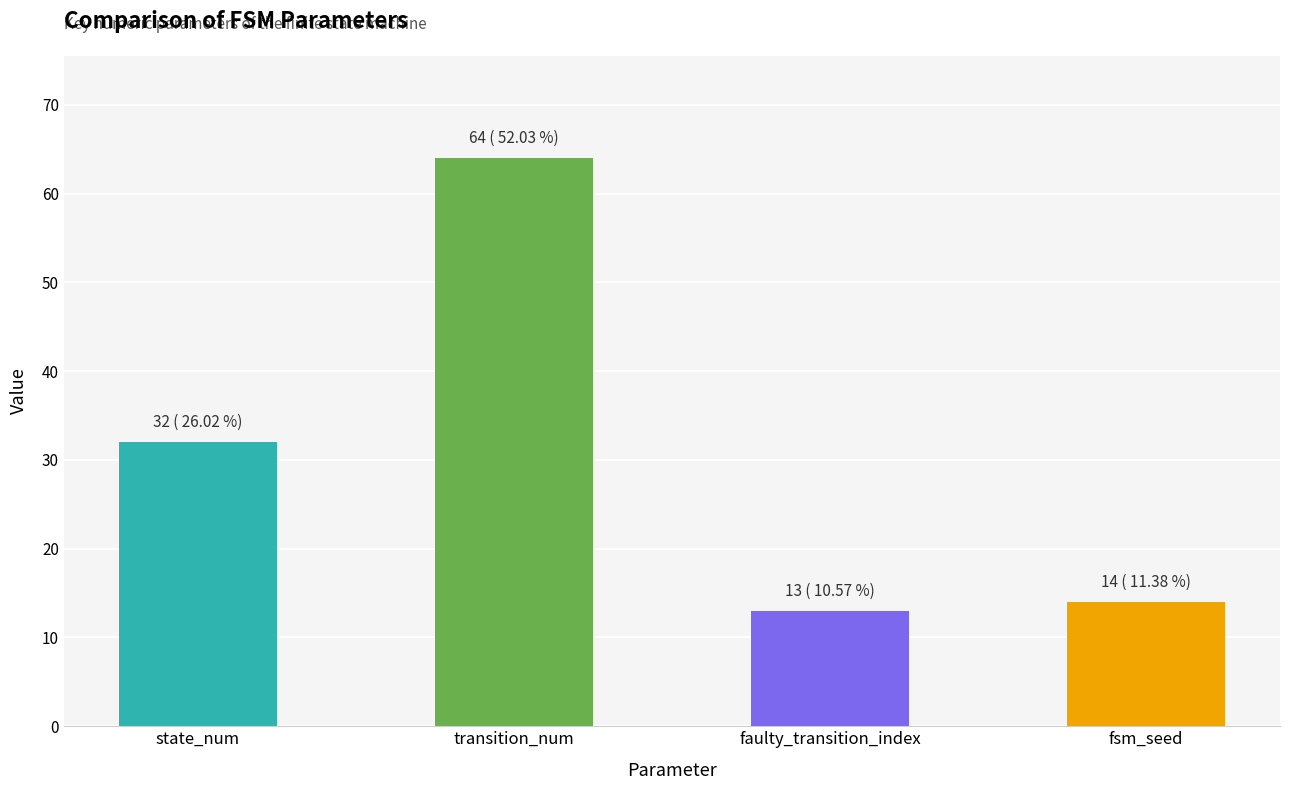

What is the average value?

31